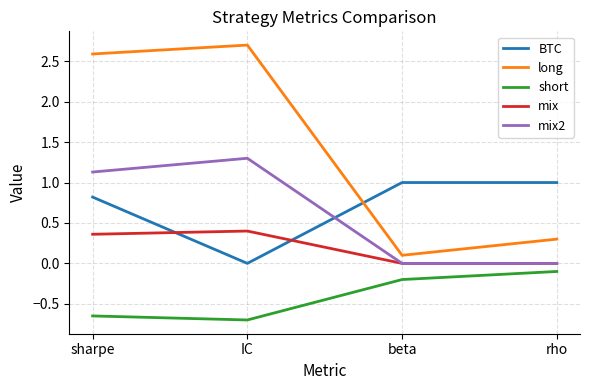

What is the difference between the highest and lowest values at sharpe?

3.2